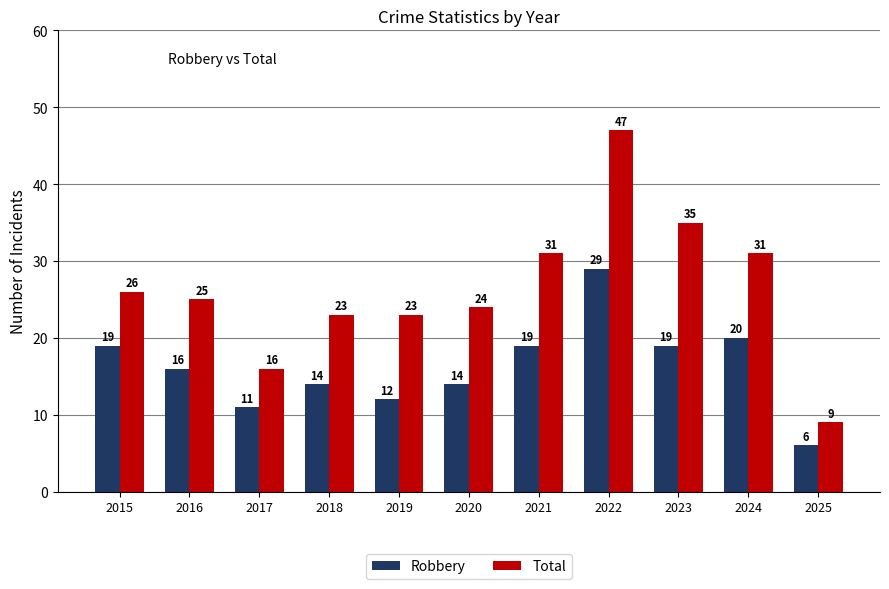

Reading left to right, what are all the values shown in this chart?

Robbery: 19	16	11	14	12	14	19	29	19	20	6
Total: 26	25	16	23	23	24	31	47	35	31	9